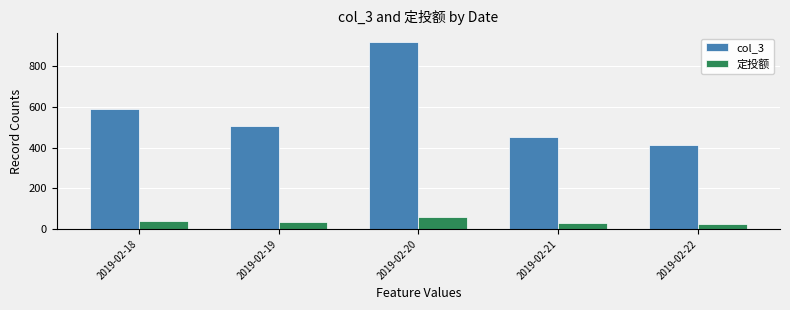

The value of col_3 at 2019-02-21 is 450.0. True or false?

True